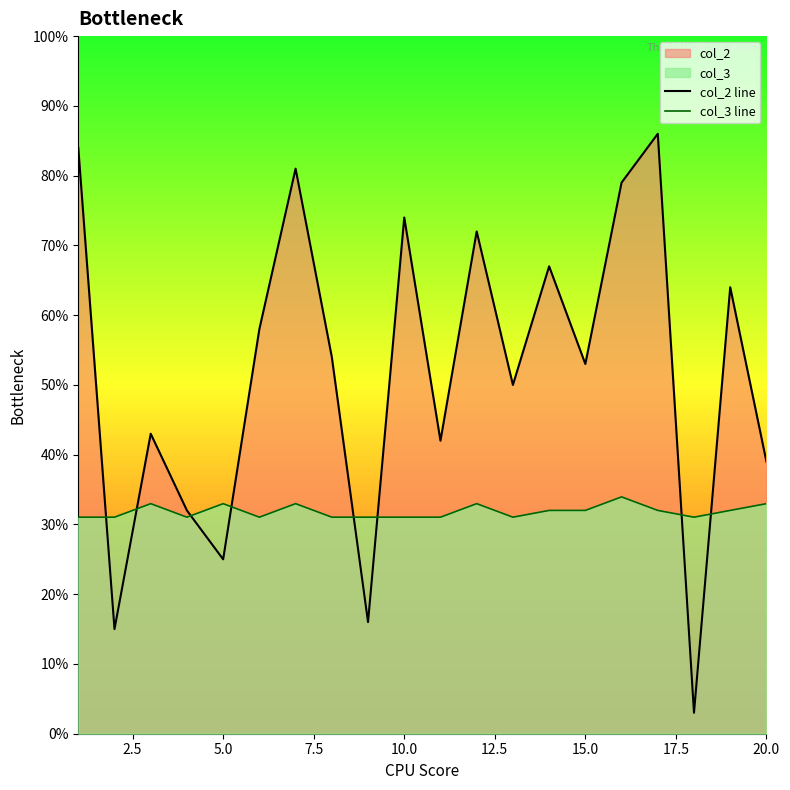

The value of col_2 line at 10.0 is 74.0. True or false?

True